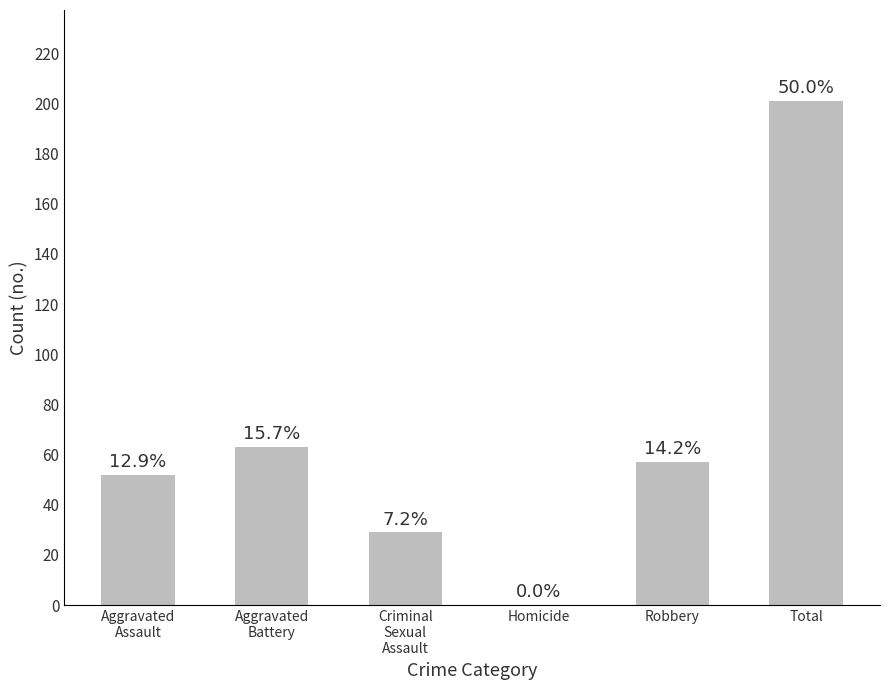

At which category does the chart reach its minimum across all series?

Homicide